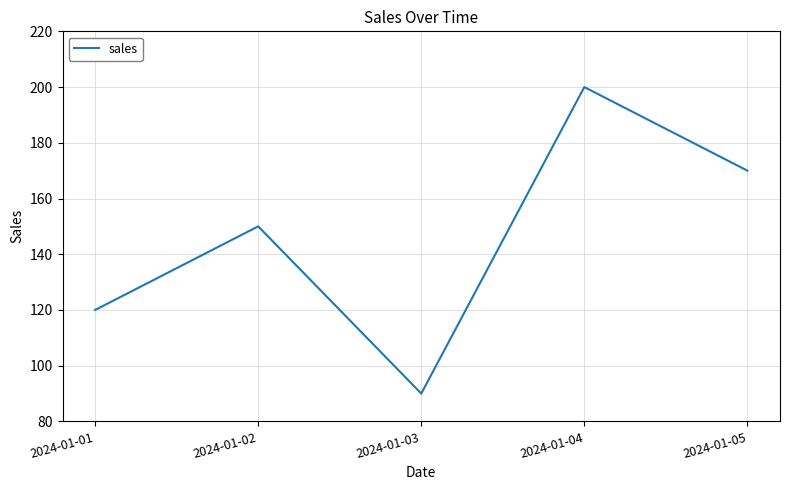

Reading right to left, what are all the values shown in this chart?

170	200	90	150	120